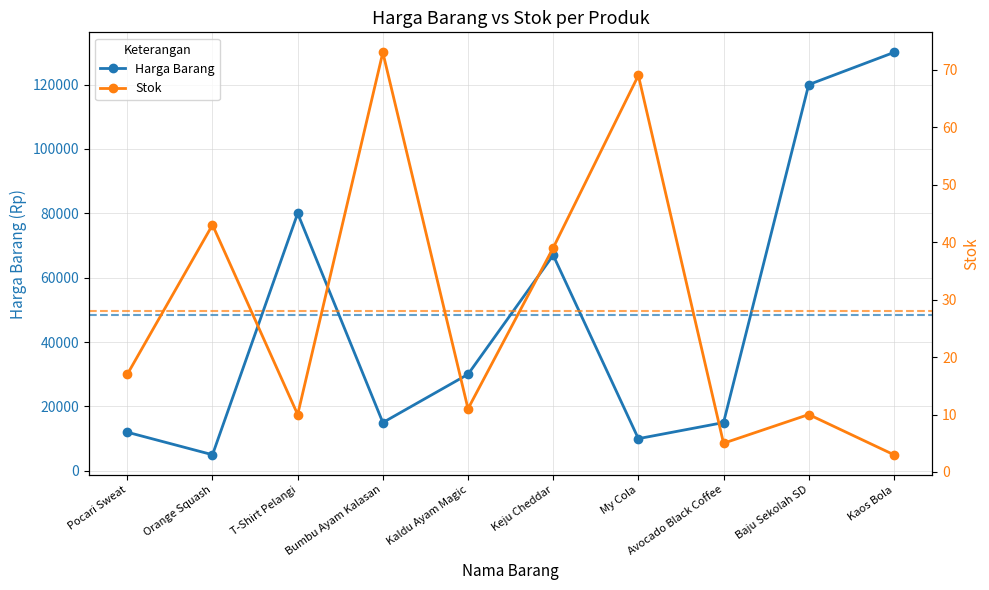

Which has a higher value, Bumbu Ayam Kalasan or Avocado Black Coffee?

Bumbu Ayam Kalasan